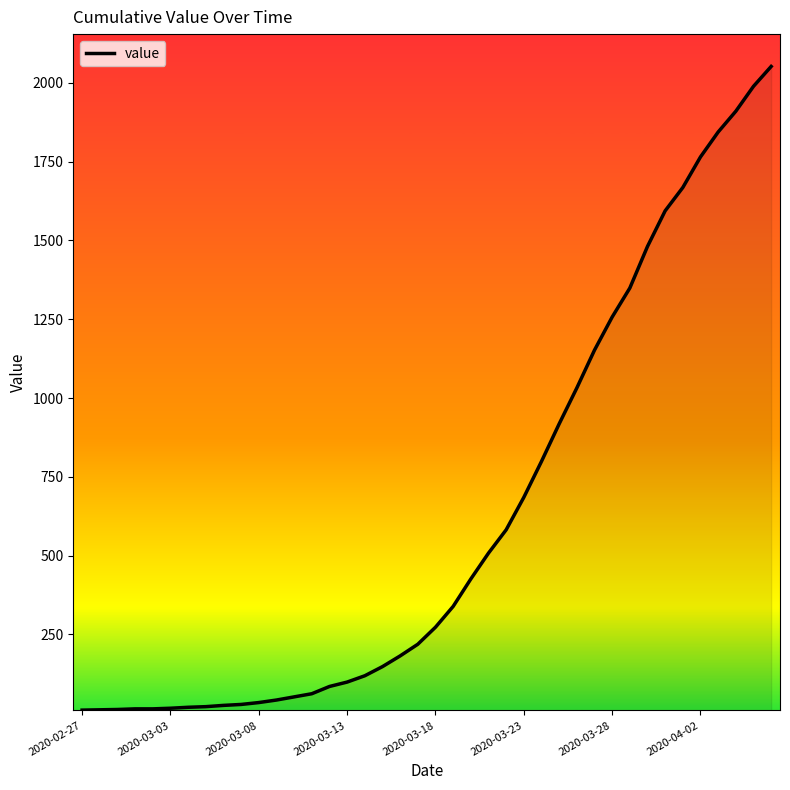

What is the greatest value displayed?

2052